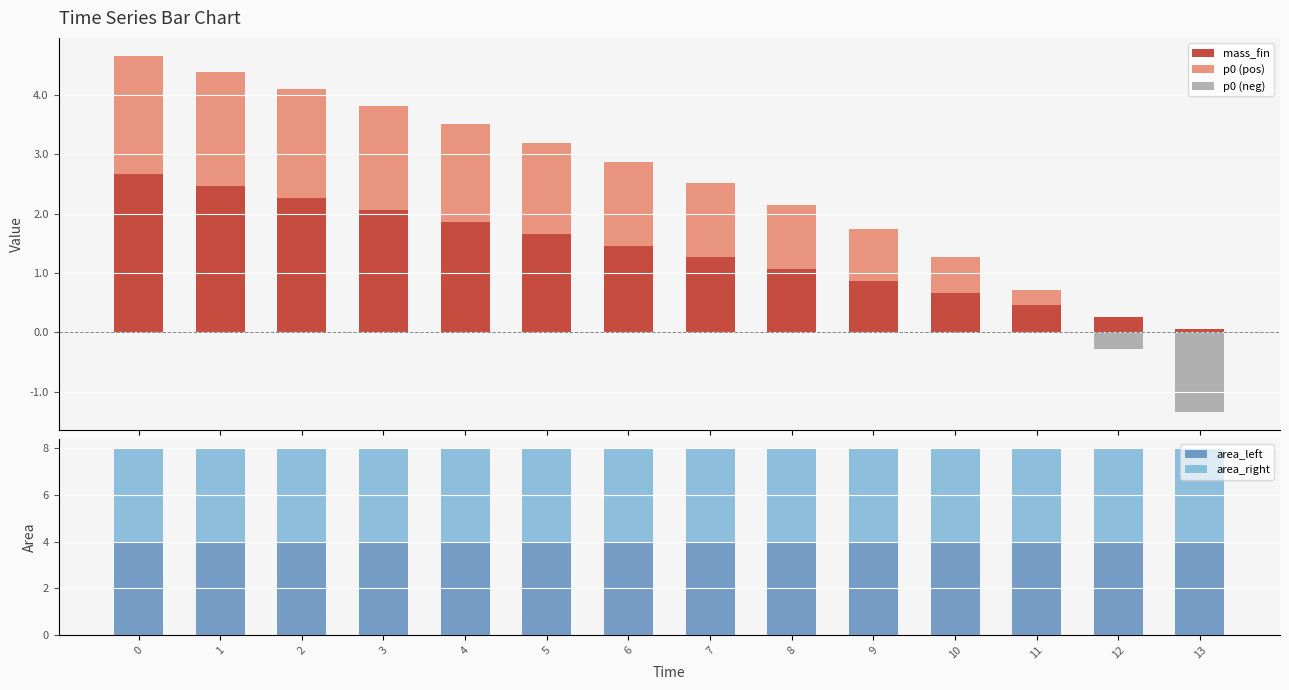

Rank the categories by area_right value from lowest to highest.

0, 1, 2, 3, 4, 5, 6, 7, 8, 9, 10, 11, 12, 13